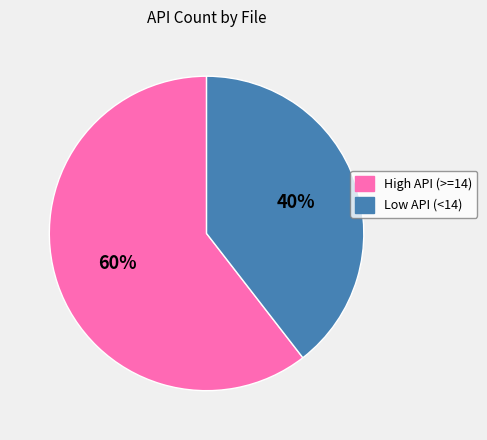

Between Low API (<14) and High API (>=14), which is larger?

High API (>=14)